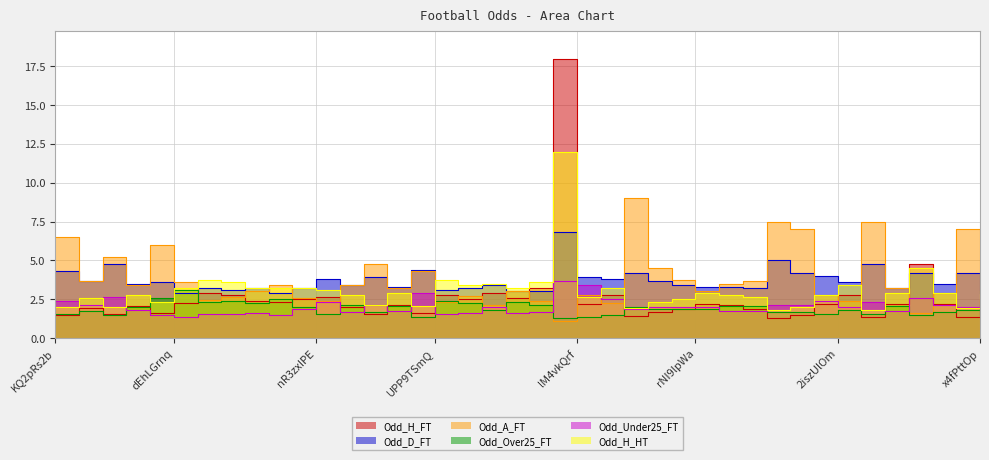

Where is Odd_A_FT nearest to the value 5?

YJVCWCD6